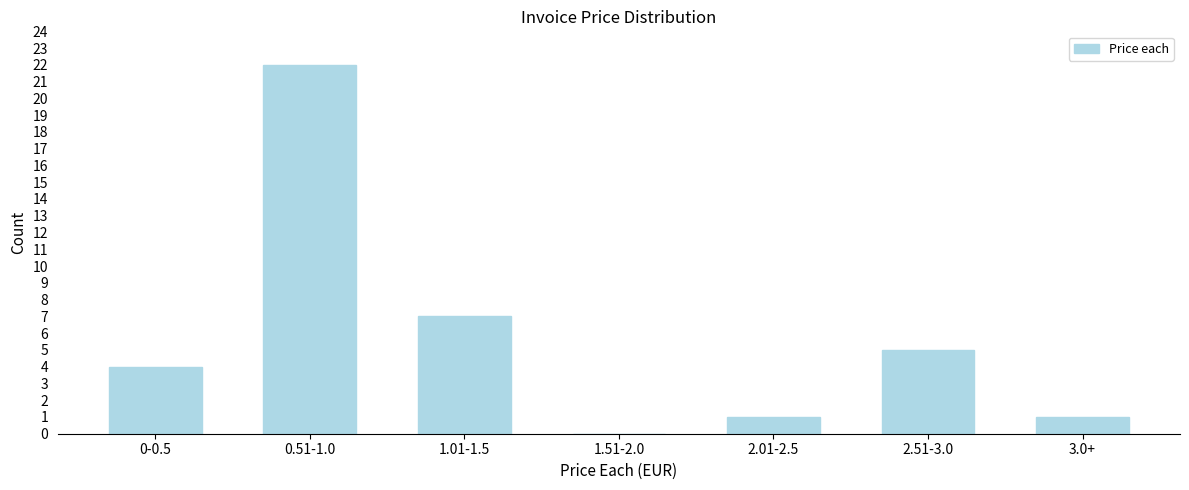

Reading right to left, transcribe all the data shown in this chart.

3.0+=1	2.51-3.0=5	2.01-2.5=1	1.51-2.0=0	1.01-1.5=7	0.51-1.0=22	0-0.5=4